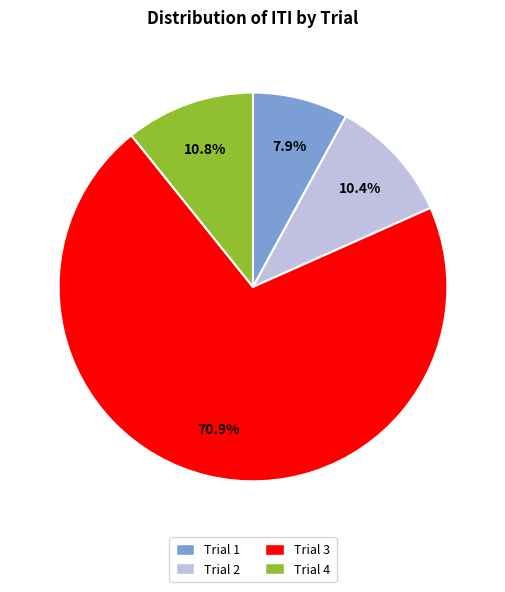

How many segments does this pie chart have?

4